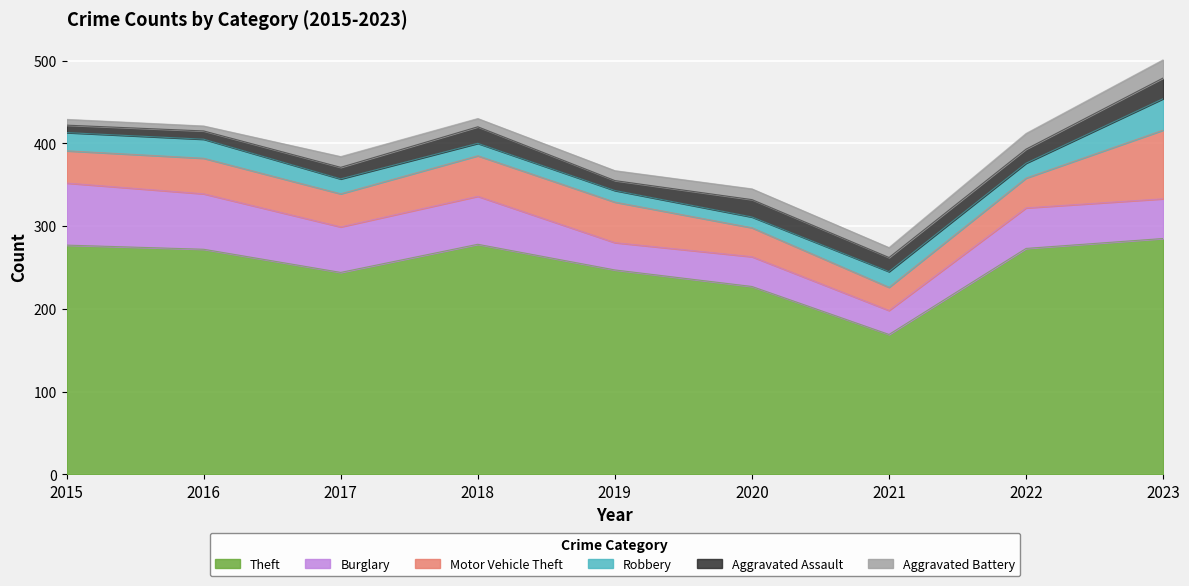

True or false: Aggravated Battery has a value of 16 at 2018.

False